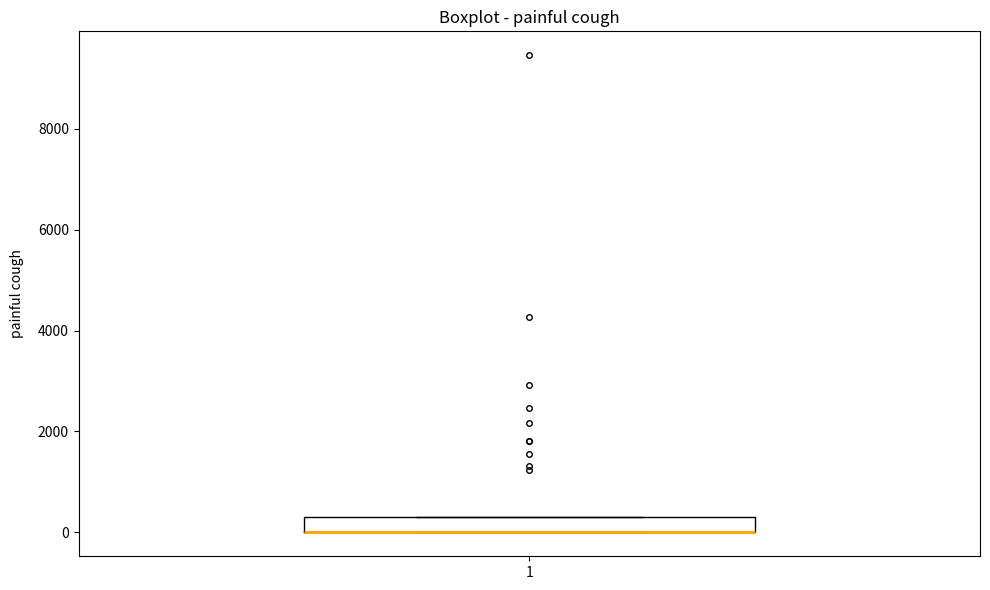

Where is the lower edge of the box at x = 1 on the y-axis? The values are not printed on the chart, so give them approximately, as read against the axis.

0